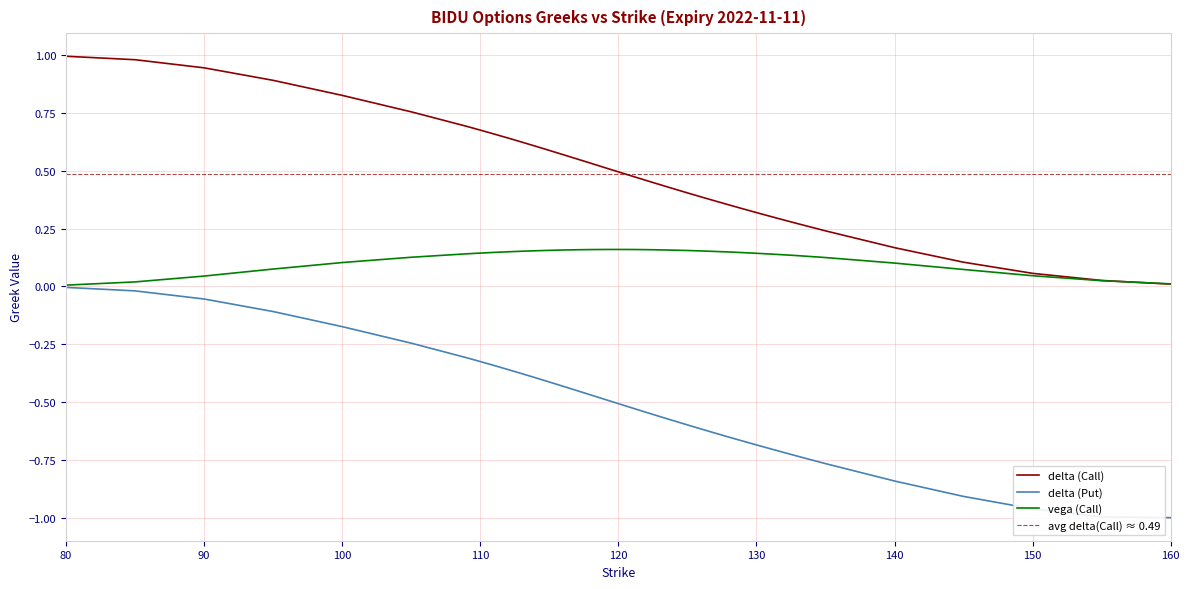

Which category has the highest value in the delta (Put) series?

80